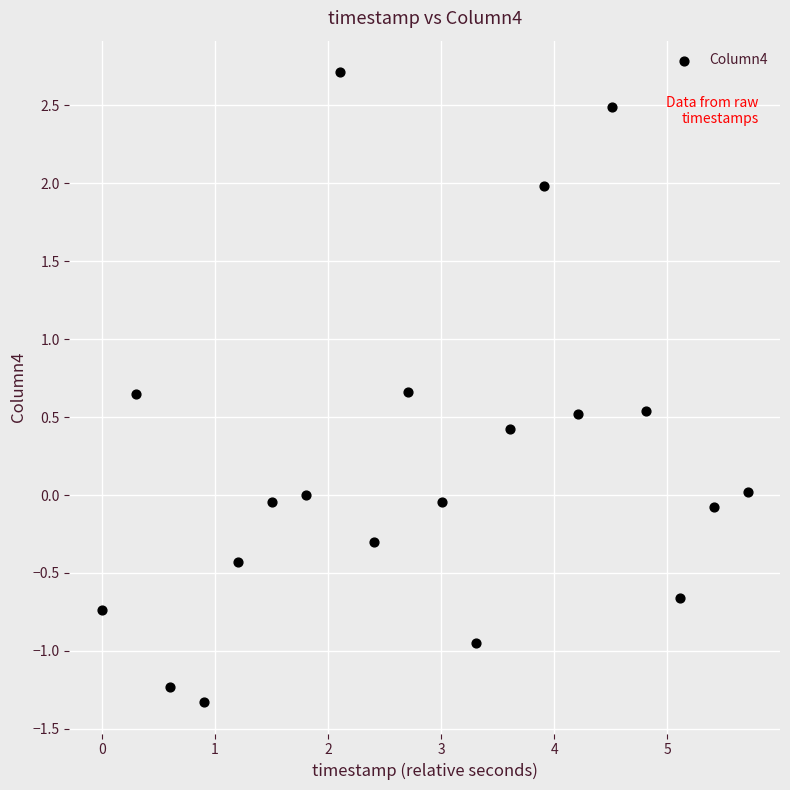

What is the range of Y values (max minus min)?

4.0